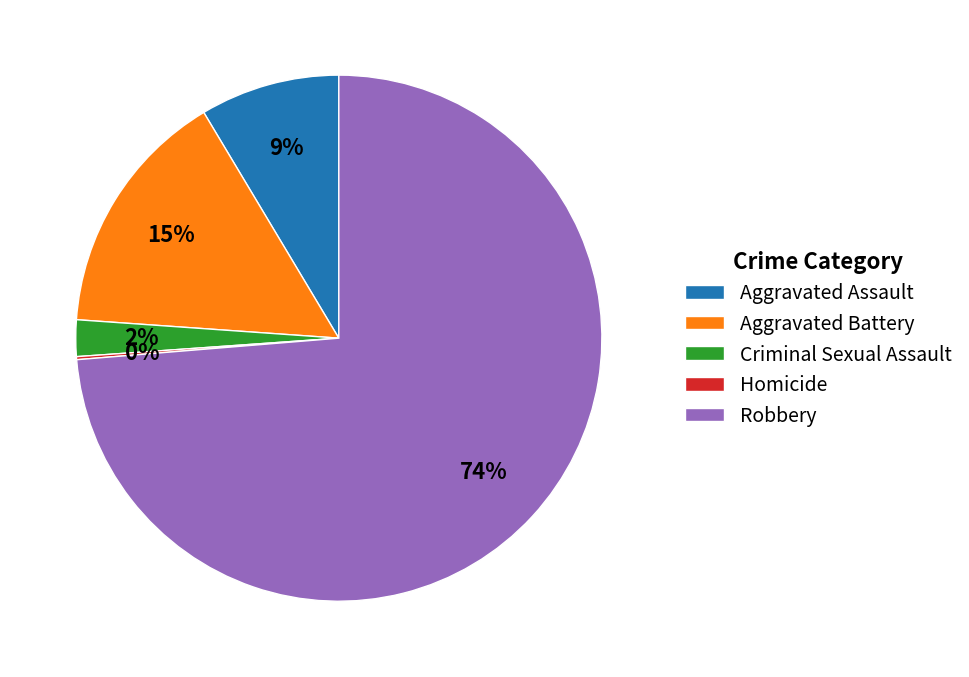

True or false: Aggravated Assault accounts for 19% of the total.

False